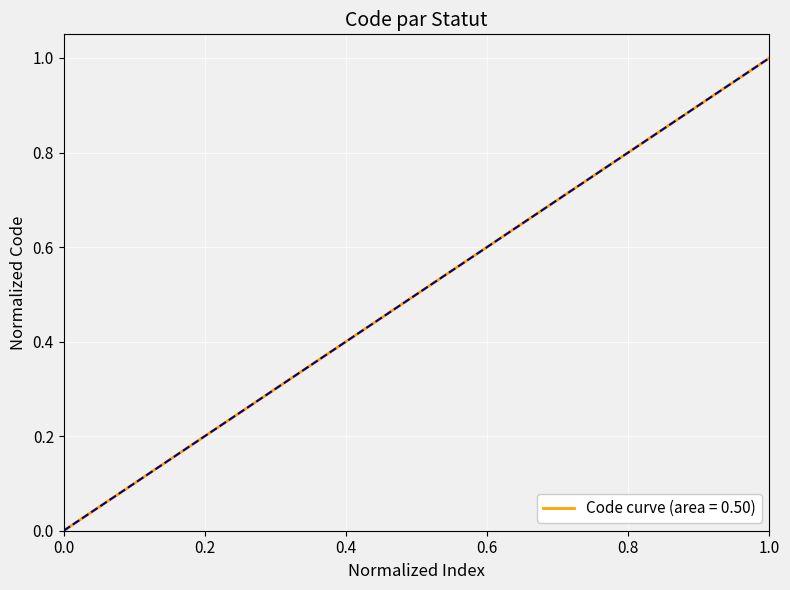

What is the highest value of the Code curve (area = 0.50) series?

1.0